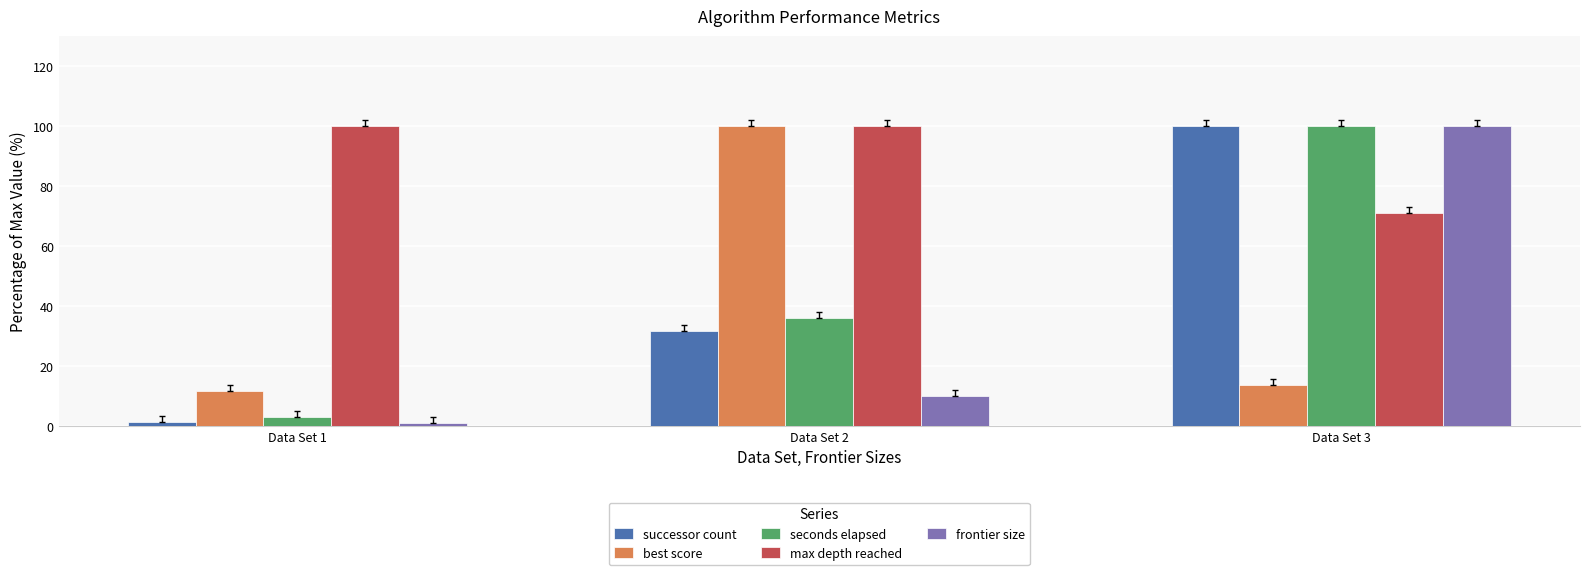

At how many categories does at least one series exceed 76?

3